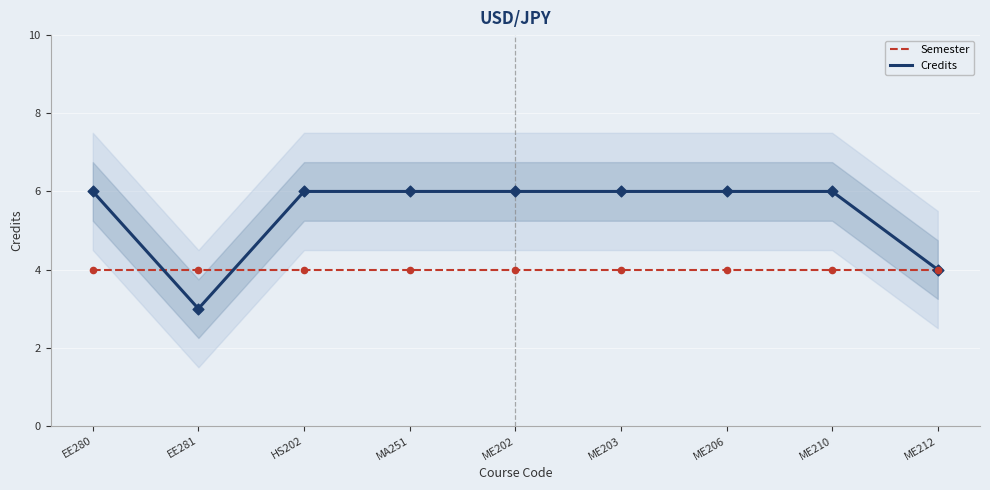

What is the total value across all series at MA251?

10